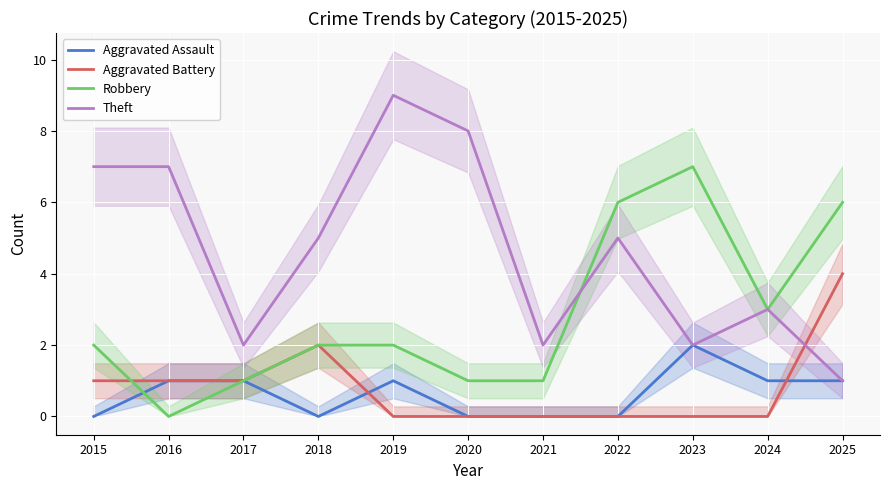

True or false: Aggravated Assault has more than 0 points higher than both neighbors.

True